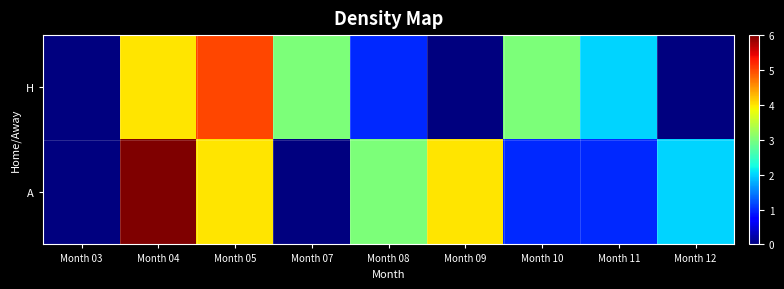

Rank the series by their maximum value, from lowest to highest.

H, A